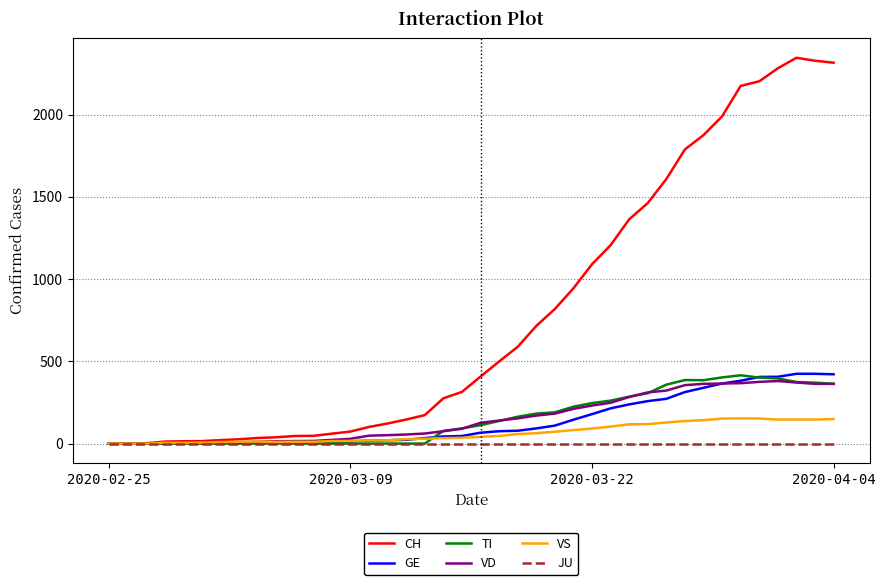

Does the chart display data point markers on the line(s)?

No